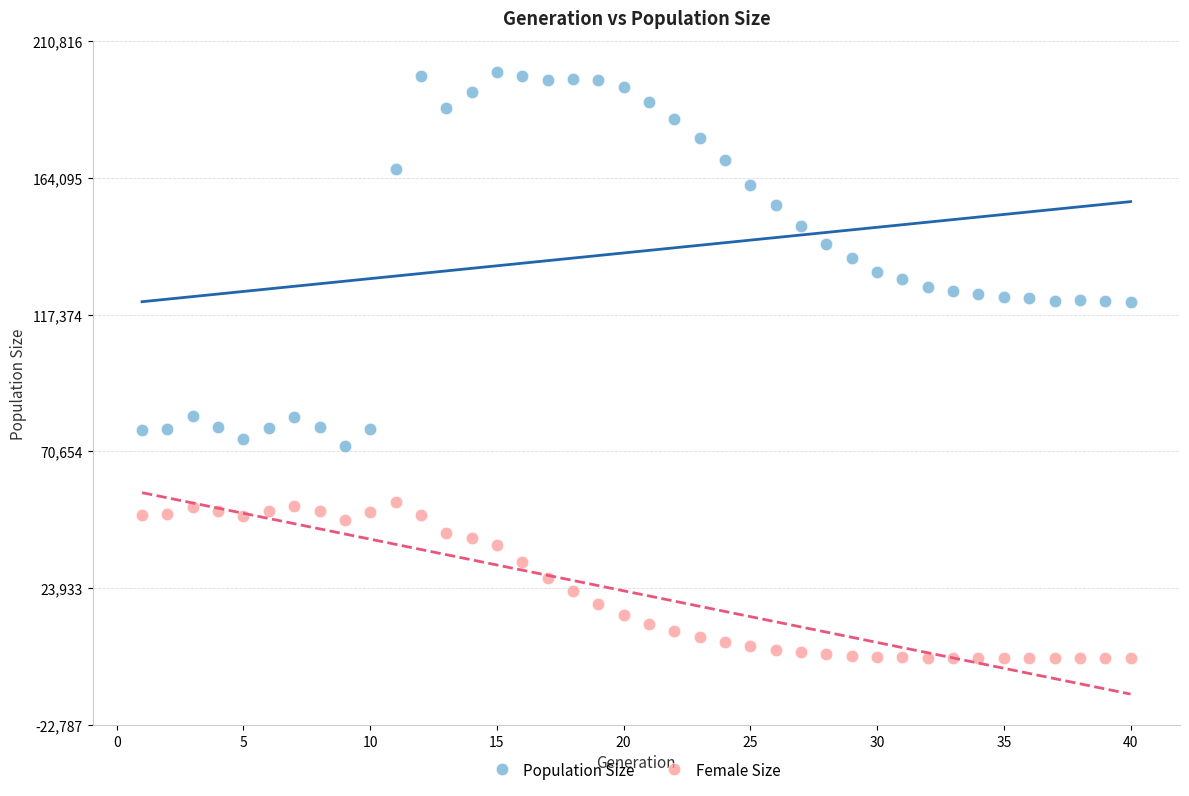

What are all the series names shown in the legend?

Population Size, Female Size